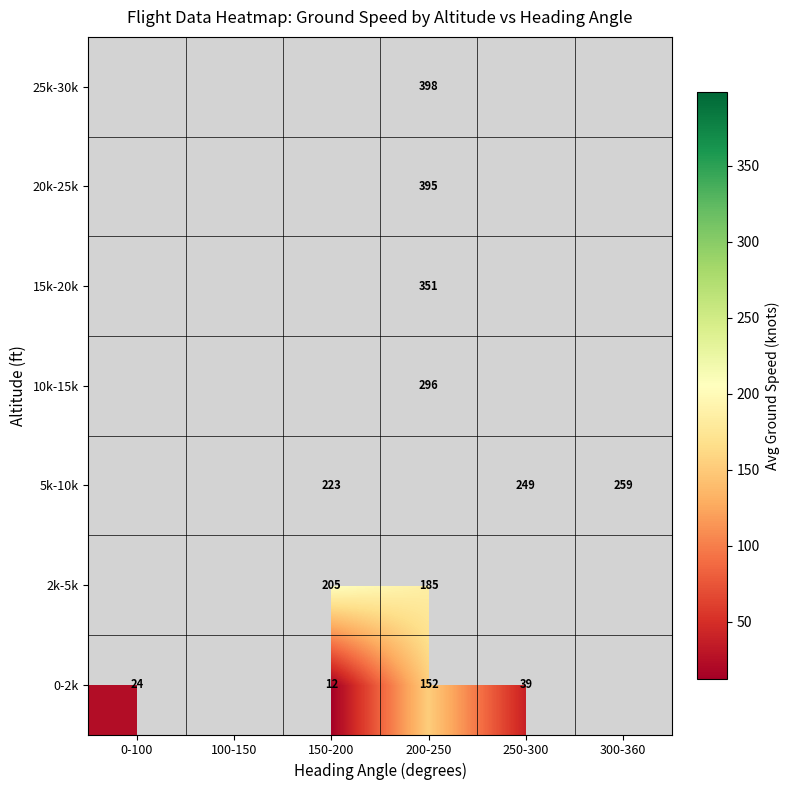

True or false: 15k-20k has a value of 621.3 at 200-250.

False